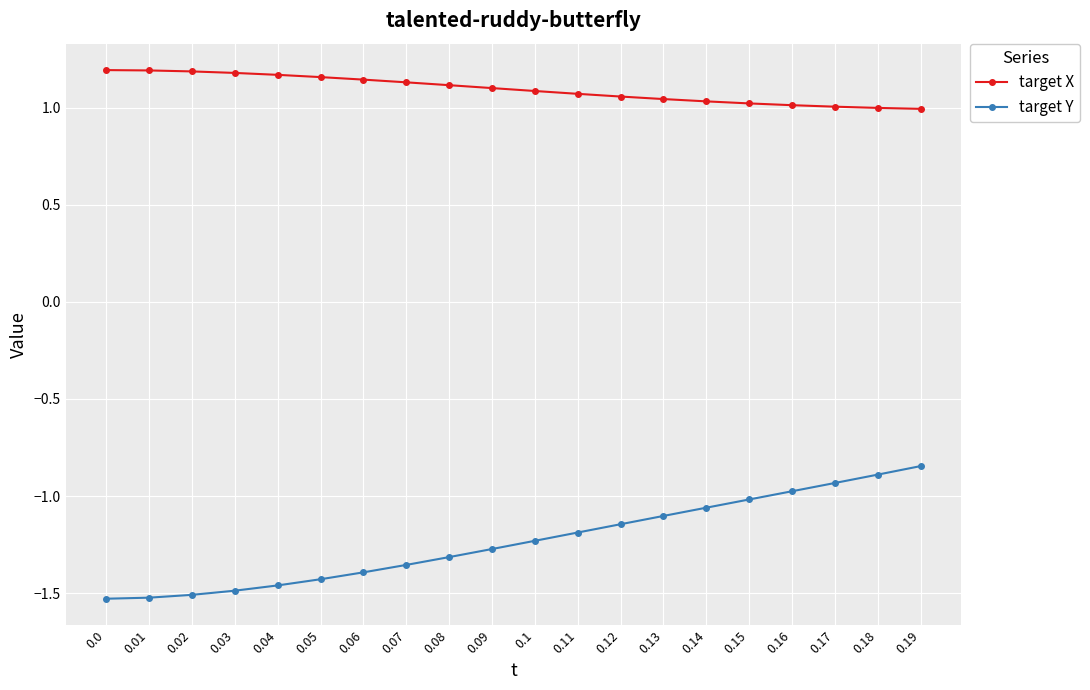

Is the value of target Y at 0.16 greater than the value of target X at 0.06?

No